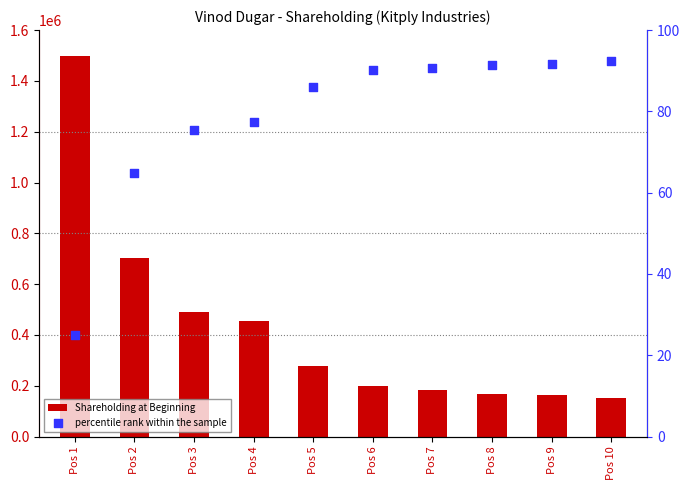

At which category is the sum across all series the highest?

Pos 1